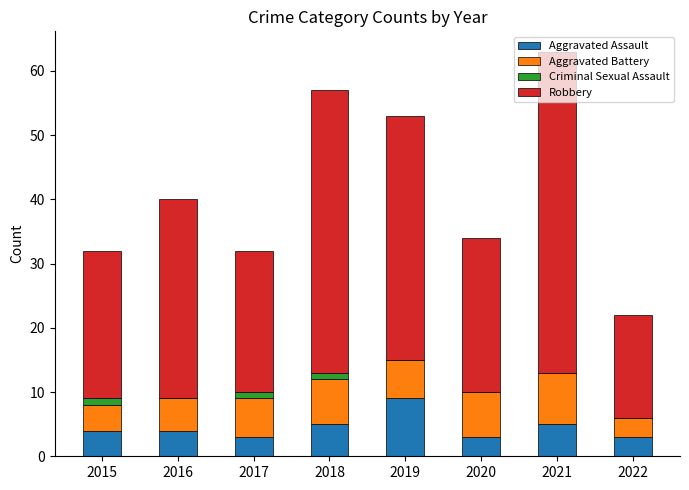

Which category has the highest value in the Aggravated Assault series?

2019